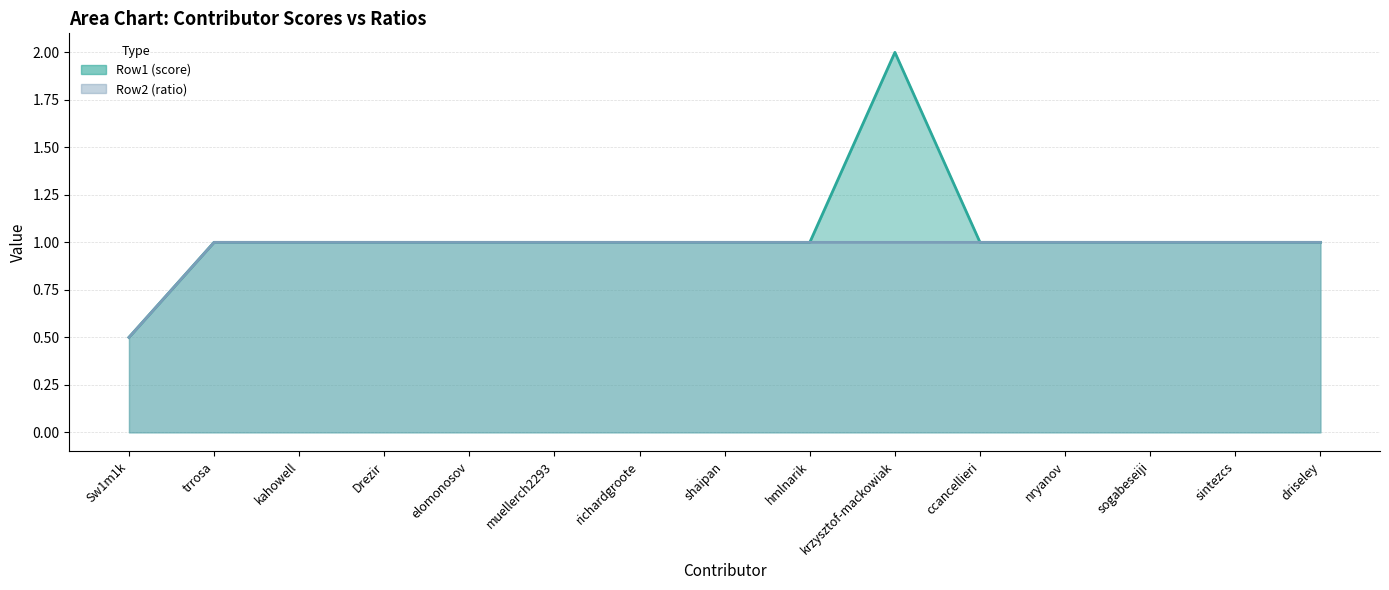

Where does the Row1 (score) series first go above 1?

krzysztof-mackowiak